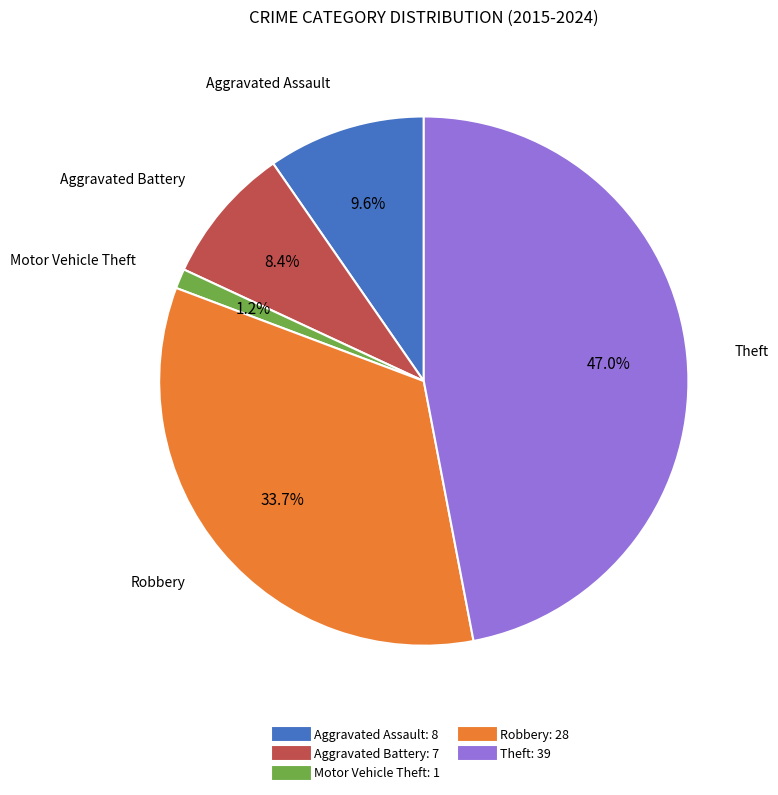

Is there any slice that represents more than half of the pie?

No